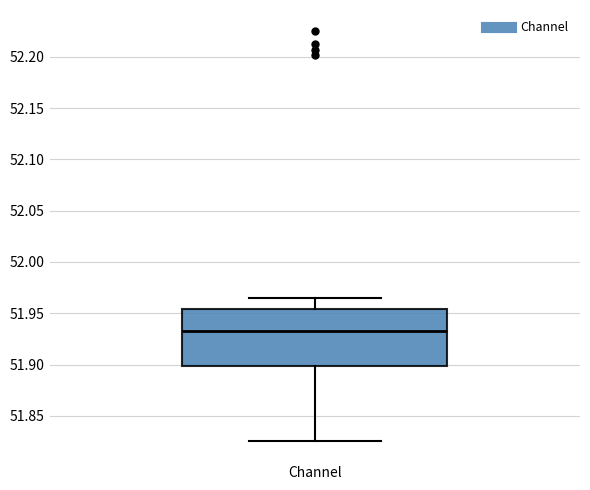

Transcribe this box plot: give where the median line is, the range the box spans, and where the two whiskers end, as read against the y-axis. The values are not printed on the chart, so give them approximately, as read against the axis.

median 51.930, box 51.900 to 51.955, whiskers 51.825 to 51.965